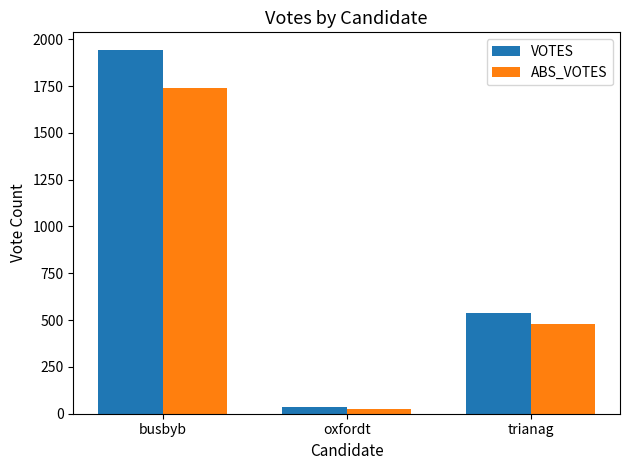

At which category does the chart reach its minimum across all series?

oxfordt